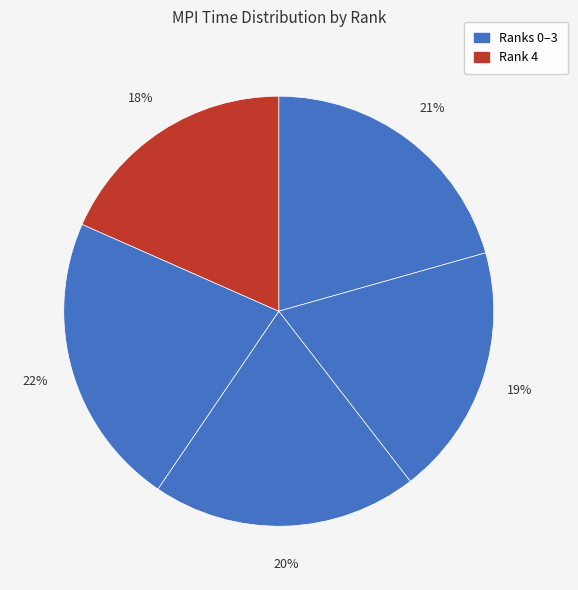

To the nearest percent, what is the difference between the largest and smallest slice percentages?

4%